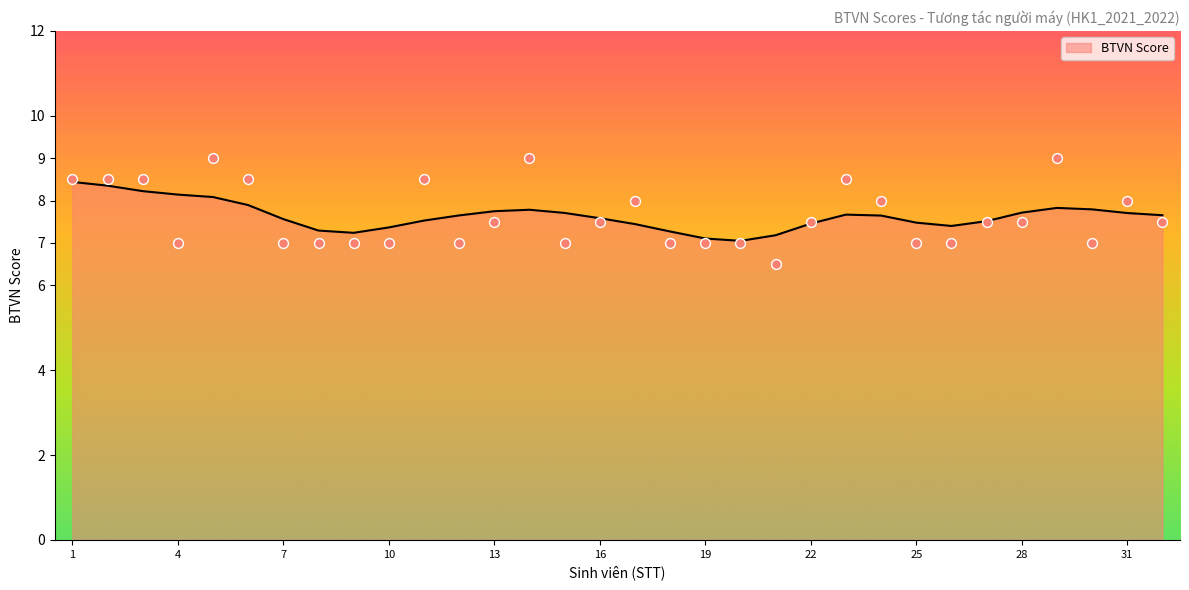

The BTVN Score series shows 7.4 at 10. True or false?

True